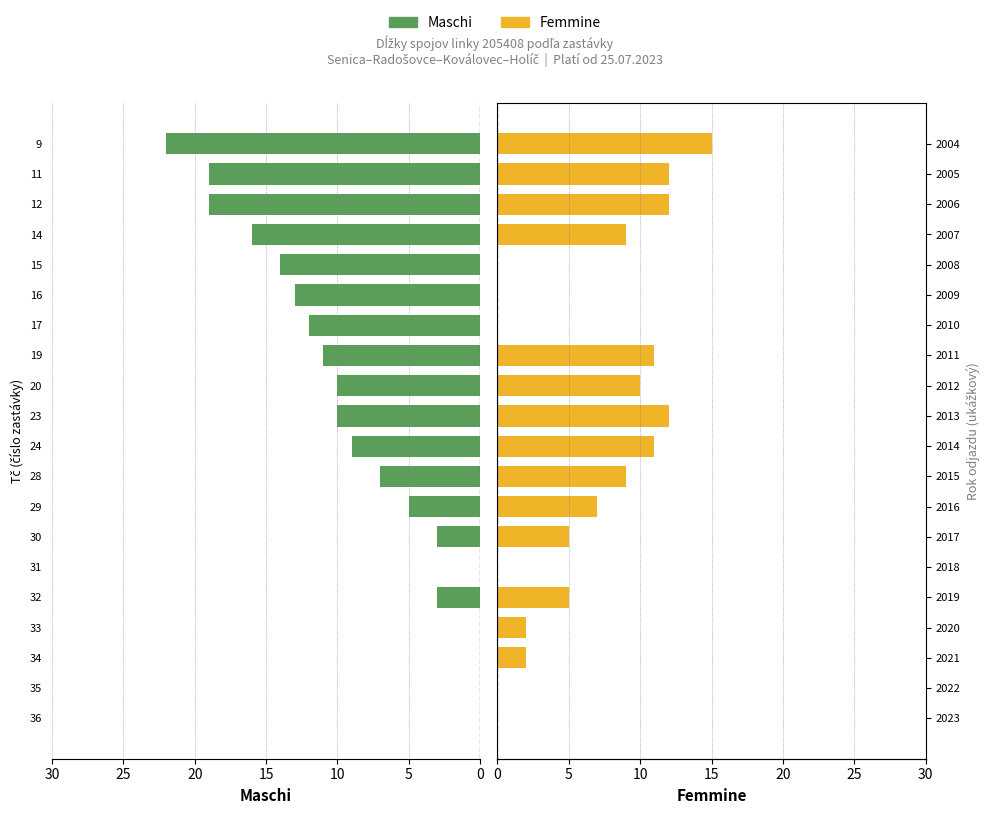

Between 16 and 14, which series saw the biggest shift?

Femmine